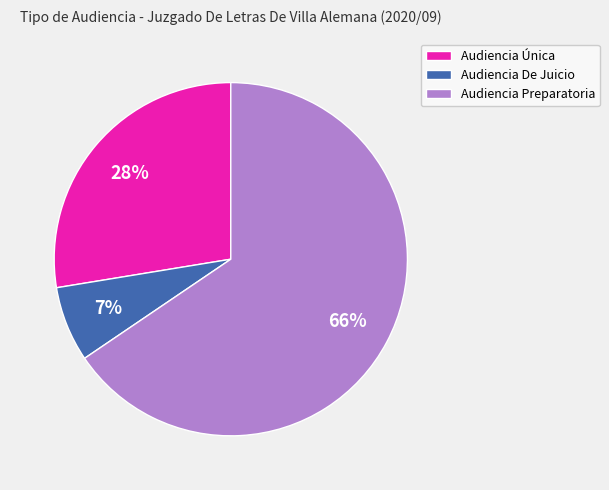

What is the majority slice?

Audiencia Preparatoria